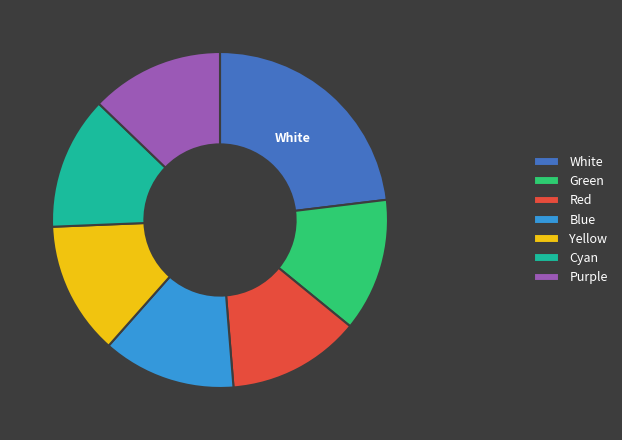

What is the ratio of the value at Red to the value at Cyan?

1.0